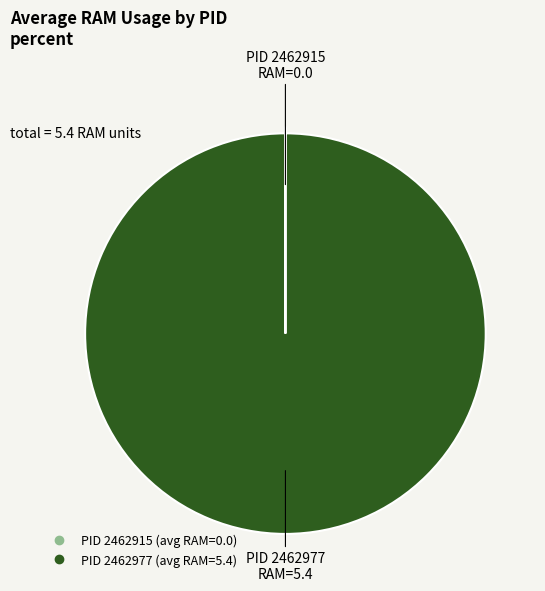

Is there any slice that represents more than half of the pie?

Yes